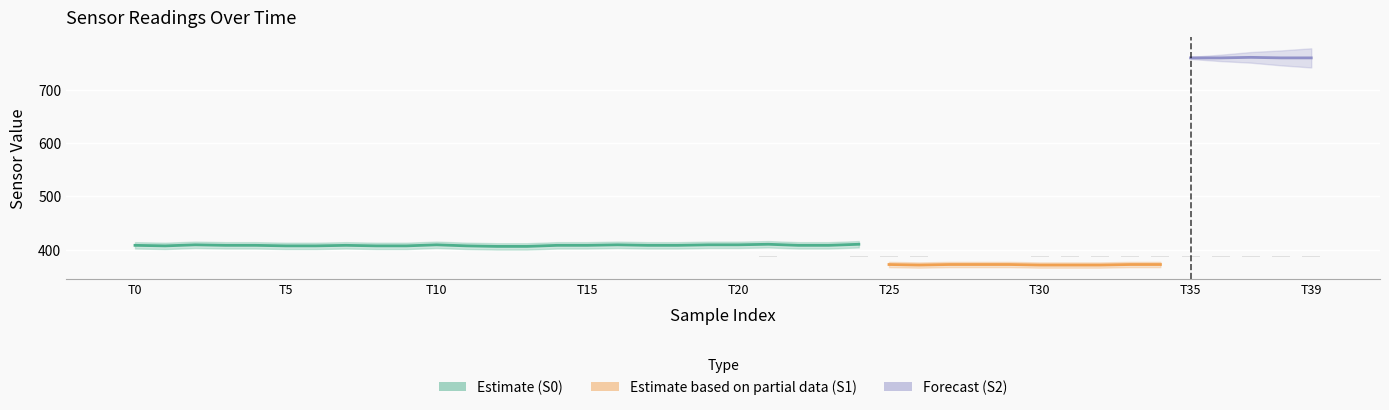

At which label is S0 closest to 409?

2